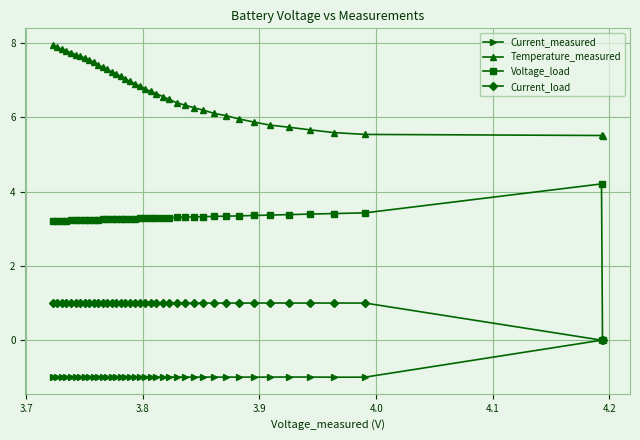

True or false: Current_measured and Temperature_measured intersect in this chart.

False